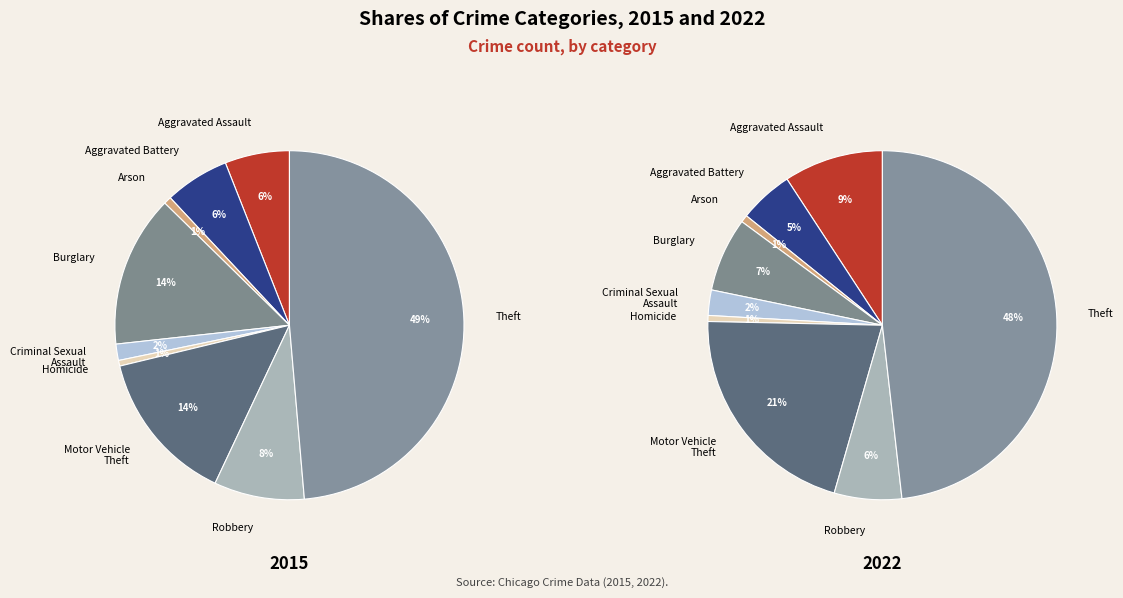

Does 7 account for over 50% of the chart?

No